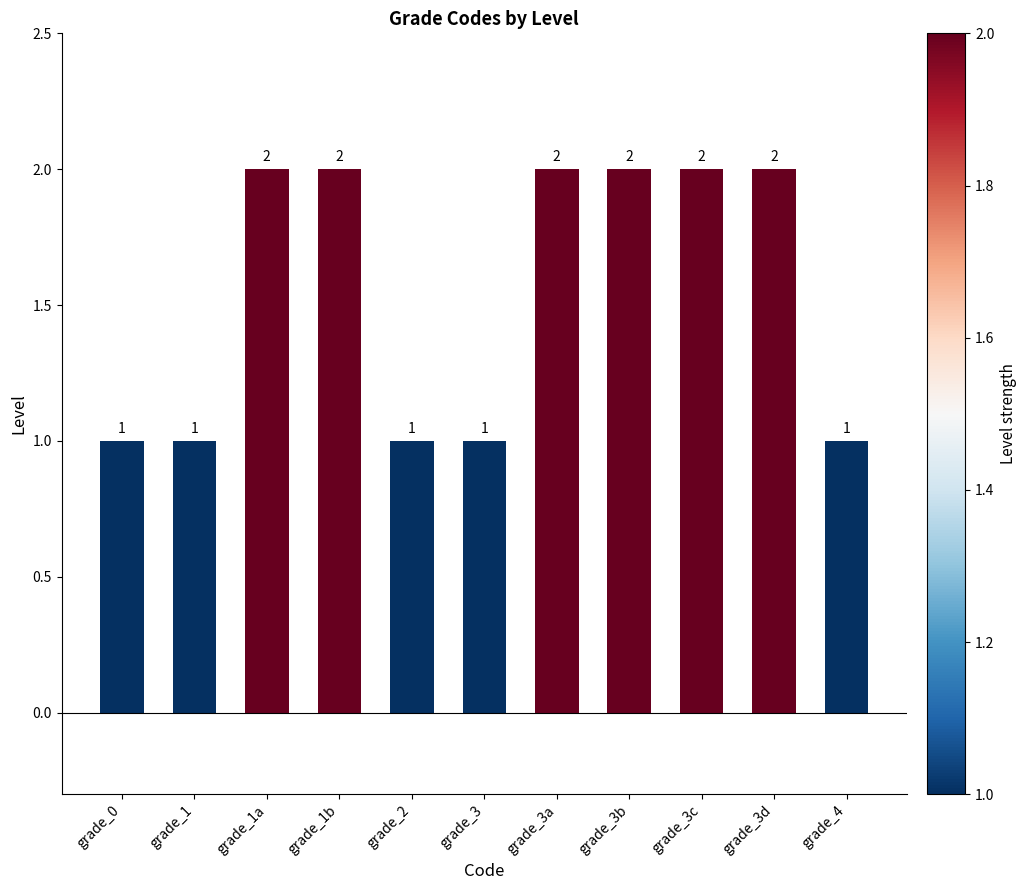

What is the difference between the values at grade_0 and grade_3d?

1